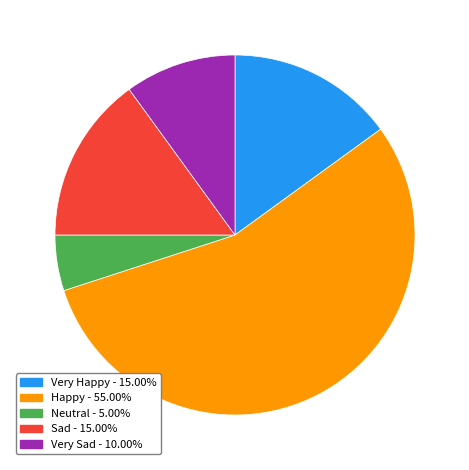

Does any single category account for the majority?

Yes